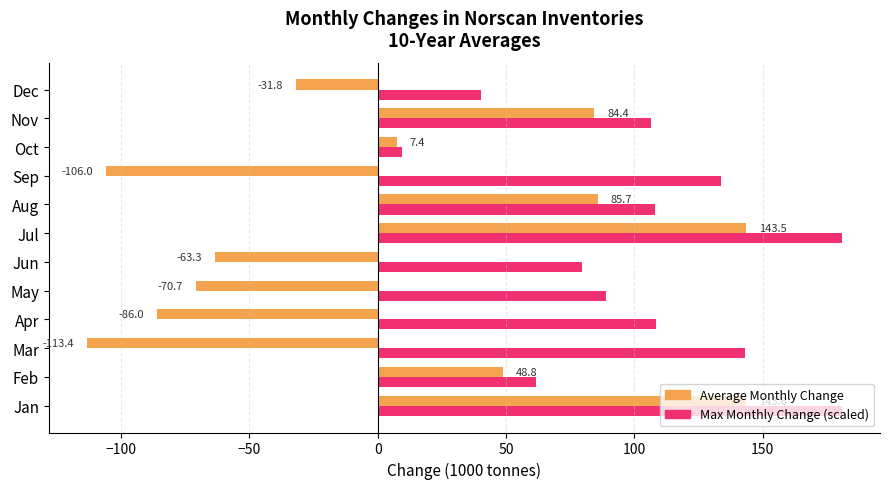

What is the difference between the Average Monthly Change values at Nov and Sep?

190.4